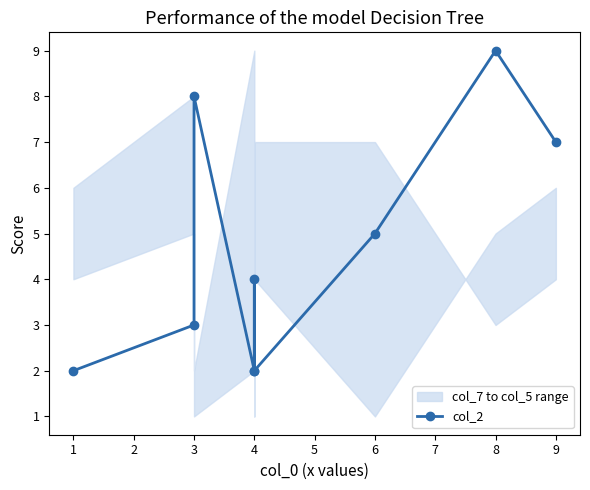

What is the difference between the maximum and second lowest values?

7